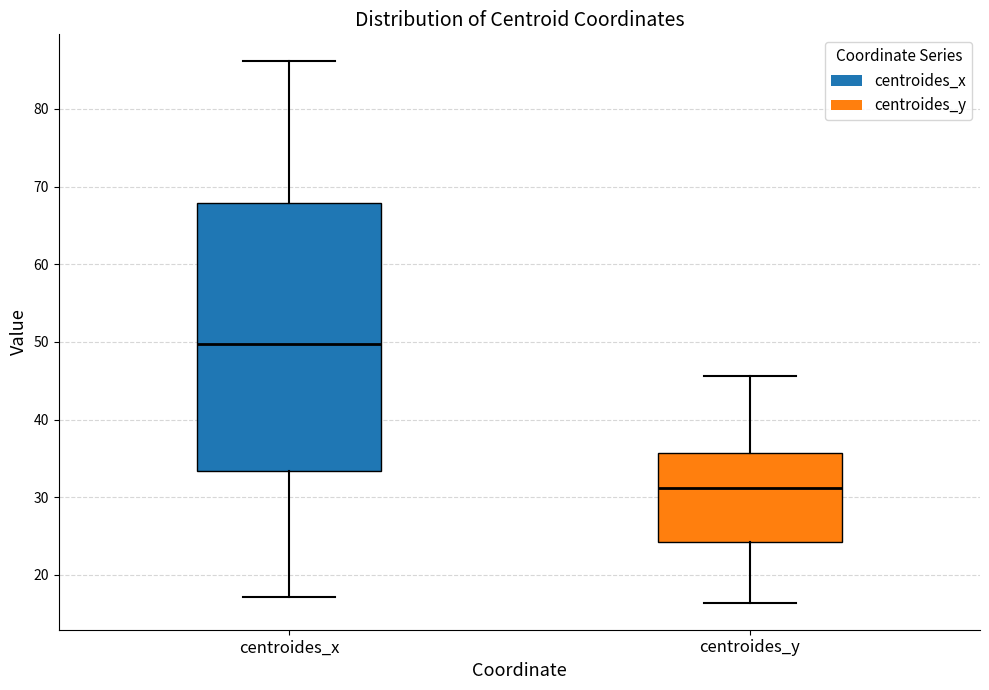

Which box is the tallest, from its lower edge to its upper edge?

centroides_x